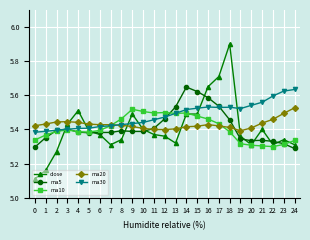

True or false: close has more than 1 points higher than both neighbors.

True